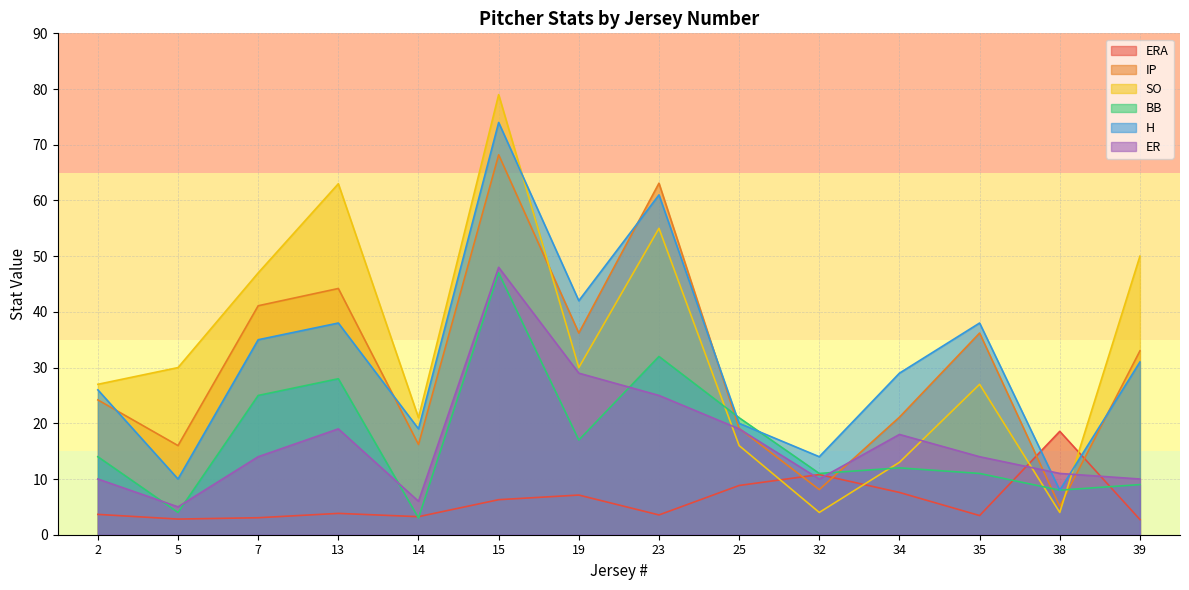

At which category is the sum across all series the highest?

15